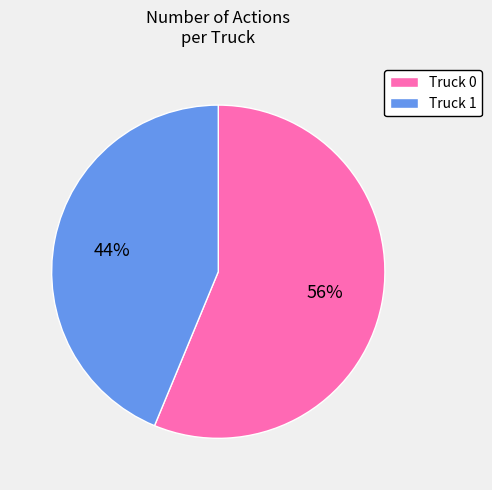

How many slices are in this pie chart?

2